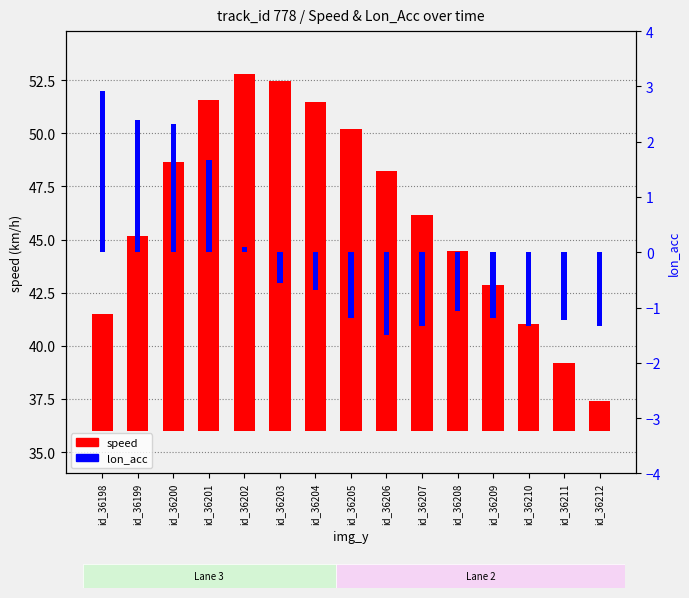

Between id_36203 and id_36209, which is larger?

id_36203